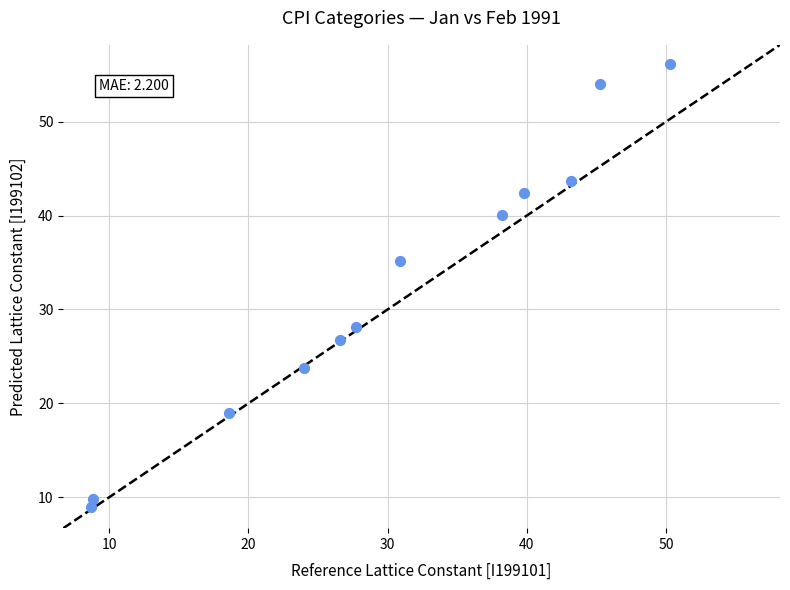

What is the average Y value?

32.3